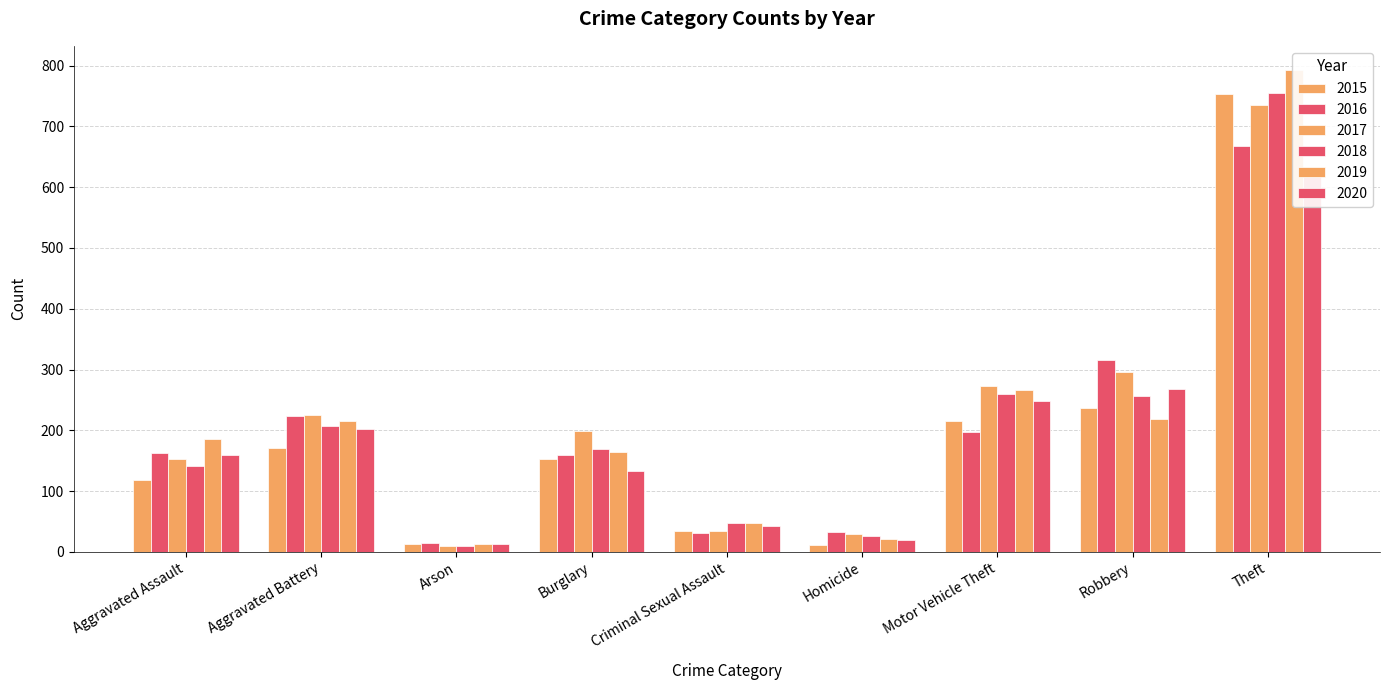

What are all the series names shown in the legend?

2015, 2016, 2017, 2018, 2019, 2020